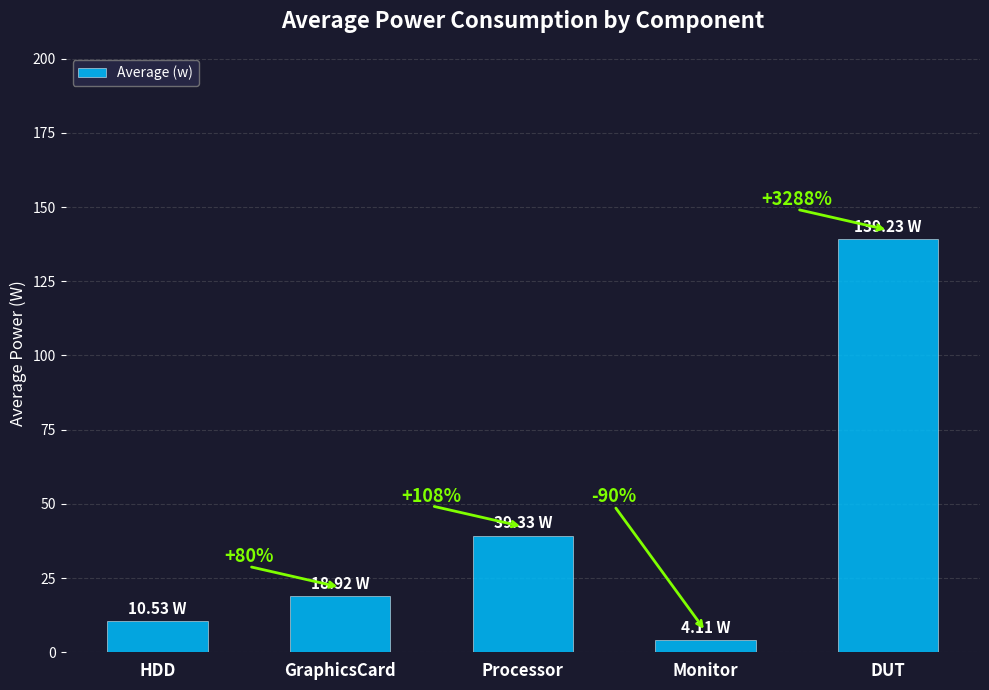

Does the chart contain any negative values?

No